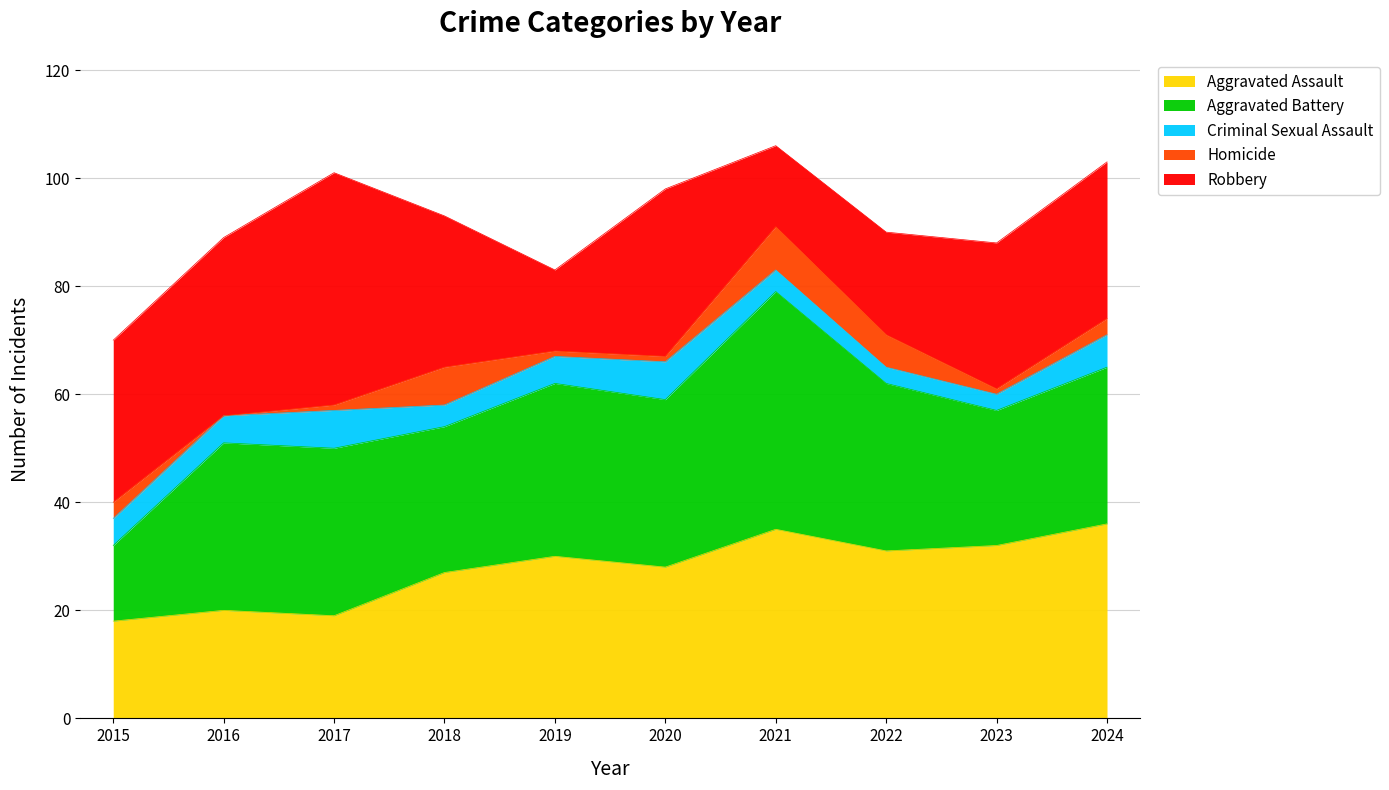

Is it true that Homicide equals 2 at 2020?

False